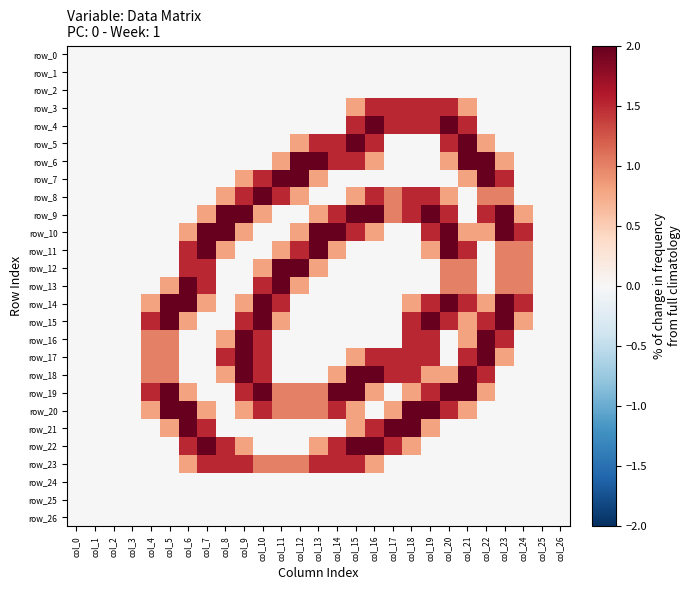

Reading left to right, transcribe all the data shown in this chart.

row_0: 0.0	0.0	0.0	0.0	0.0	0.0	0.0	0.0	0.0	0.0	0.0	0.0	0.0	0.0	0.0	0.0	0.0	0.0	0.0	0.0	0.0	0.0	0.0	0.0	0.0	0.0	0.0
row_1: 0.0	0.0	0.0	0.0	0.0	0.0	0.0	0.0	0.0	0.0	0.0	0.0	0.0	0.0	0.0	0.0	0.0	0.0	0.0	0.0	0.0	0.0	0.0	0.0	0.0	0.0	0.0
row_2: 0.0	0.0	0.0	0.0	0.0	0.0	0.0	0.0	0.0	0.0	0.0	0.0	0.0	0.0	0.0	0.0	0.0	0.0	0.0	0.0	0.0	0.0	0.0	0.0	0.0	0.0	0.0
row_3: 0.0	0.0	0.0	0.0	0.0	0.0	0.0	0.0	0.0	0.0	0.0	0.0	0.0	0.0	0.0	0.8	1.5	1.5	1.5	1.5	1.5	0.8	0.0	0.0	0.0	0.0	0.0
row_4: 0.0	0.0	0.0	0.0	0.0	0.0	0.0	0.0	0.0	0.0	0.0	0.0	0.0	0.0	0.0	1.5	2.0	1.5	1.5	1.5	2.0	1.5	0.0	0.0	0.0	0.0	0.0
row_5: 0.0	0.0	0.0	0.0	0.0	0.0	0.0	0.0	0.0	0.0	0.0	0.0	0.8	1.5	1.5	2.0	1.5	0.0	0.0	0.0	1.5	2.0	0.8	0.0	0.0	0.0	0.0
row_6: 0.0	0.0	0.0	0.0	0.0	0.0	0.0	0.0	0.0	0.0	0.0	0.8	2.0	2.0	1.5	1.5	0.8	0.0	0.0	0.0	0.8	2.0	2.0	0.8	0.0	0.0	0.0
row_7: 0.0	0.0	0.0	0.0	0.0	0.0	0.0	0.0	0.0	0.8	1.5	2.0	2.0	0.8	0.0	0.0	0.0	0.0	0.0	0.0	0.0	0.8	2.0	1.5	0.0	0.0	0.0
row_8: 0.0	0.0	0.0	0.0	0.0	0.0	0.0	0.0	0.8	1.5	2.0	1.5	0.8	0.0	0.0	0.8	1.5	1.0	1.5	1.5	0.8	0.0	1.0	1.0	0.0	0.0	0.0
row_9: 0.0	0.0	0.0	0.0	0.0	0.0	0.0	0.8	2.0	2.0	0.8	0.0	0.0	0.8	1.5	2.0	2.0	1.0	1.5	2.0	1.5	0.0	1.5	2.0	0.8	0.0	0.0
row_10: 0.0	0.0	0.0	0.0	0.0	0.0	0.8	2.0	2.0	0.8	0.0	0.0	0.8	2.0	2.0	1.5	0.8	0.0	0.0	1.5	2.0	0.8	0.8	2.0	1.5	0.0	0.0
row_11: 0.0	0.0	0.0	0.0	0.0	0.0	1.5	2.0	0.8	0.0	0.0	0.8	1.5	2.0	0.8	0.0	0.0	0.0	0.0	0.8	2.0	1.5	0.0	1.0	1.0	0.0	0.0
row_12: 0.0	0.0	0.0	0.0	0.0	0.0	1.5	1.5	0.0	0.0	0.8	2.0	2.0	0.8	0.0	0.0	0.0	0.0	0.0	0.0	1.0	1.0	0.0	1.0	1.0	0.0	0.0
row_13: 0.0	0.0	0.0	0.0	0.0	0.8	2.0	1.5	0.0	0.0	1.5	2.0	0.8	0.0	0.0	0.0	0.0	0.0	0.0	0.0	1.0	1.0	0.0	1.0	1.0	0.0	0.0
row_14: 0.0	0.0	0.0	0.0	0.8	2.0	2.0	0.8	0.0	0.8	2.0	1.5	0.0	0.0	0.0	0.0	0.0	0.0	0.8	1.5	2.0	1.5	0.8	2.0	1.5	0.0	0.0
row_15: 0.0	0.0	0.0	0.0	1.5	2.0	0.8	0.0	0.0	1.5	2.0	0.8	0.0	0.0	0.0	0.0	0.0	0.0	1.5	2.0	1.5	0.8	1.5	2.0	0.8	0.0	0.0
row_16: 0.0	0.0	0.0	0.0	1.0	1.0	0.0	0.0	0.8	2.0	1.5	0.0	0.0	0.0	0.0	0.0	0.0	0.0	1.5	1.5	0.0	0.8	2.0	1.5	0.0	0.0	0.0
row_17: 0.0	0.0	0.0	0.0	1.0	1.0	0.0	0.0	1.5	2.0	1.5	0.0	0.0	0.0	0.0	0.8	1.5	1.5	1.5	1.5	0.0	1.5	2.0	0.8	0.0	0.0	0.0
row_18: 0.0	0.0	0.0	0.0	1.0	1.0	0.0	0.0	0.8	2.0	1.5	0.0	0.0	0.0	0.8	2.0	2.0	1.5	1.5	0.8	0.8	2.0	1.5	0.0	0.0	0.0	0.0
row_19: 0.0	0.0	0.0	0.0	1.5	2.0	0.8	0.0	0.0	1.5	2.0	1.0	1.0	1.0	2.0	2.0	0.8	0.0	0.8	1.5	2.0	2.0	0.8	0.0	0.0	0.0	0.0
row_20: 0.0	0.0	0.0	0.0	0.8	2.0	2.0	0.8	0.0	0.8	1.5	1.0	1.0	1.0	1.5	0.8	0.0	0.8	2.0	2.0	1.5	0.8	0.0	0.0	0.0	0.0	0.0
row_21: 0.0	0.0	0.0	0.0	0.0	0.8	2.0	1.5	0.0	0.0	0.0	0.0	0.0	0.0	0.0	0.8	1.5	2.0	2.0	0.8	0.0	0.0	0.0	0.0	0.0	0.0	0.0
row_22: 0.0	0.0	0.0	0.0	0.0	0.0	1.5	2.0	1.5	0.8	0.0	0.0	0.0	0.8	1.5	2.0	2.0	1.5	0.8	0.0	0.0	0.0	0.0	0.0	0.0	0.0	0.0
row_23: 0.0	0.0	0.0	0.0	0.0	0.0	0.8	1.5	1.5	1.5	1.0	1.0	1.0	1.5	1.5	1.5	0.8	0.0	0.0	0.0	0.0	0.0	0.0	0.0	0.0	0.0	0.0
row_24: 0.0	0.0	0.0	0.0	0.0	0.0	0.0	0.0	0.0	0.0	0.0	0.0	0.0	0.0	0.0	0.0	0.0	0.0	0.0	0.0	0.0	0.0	0.0	0.0	0.0	0.0	0.0
row_25: 0.0	0.0	0.0	0.0	0.0	0.0	0.0	0.0	0.0	0.0	0.0	0.0	0.0	0.0	0.0	0.0	0.0	0.0	0.0	0.0	0.0	0.0	0.0	0.0	0.0	0.0	0.0
row_26: 0.0	0.0	0.0	0.0	0.0	0.0	0.0	0.0	0.0	0.0	0.0	0.0	0.0	0.0	0.0	0.0	0.0	0.0	0.0	0.0	0.0	0.0	0.0	0.0	0.0	0.0	0.0